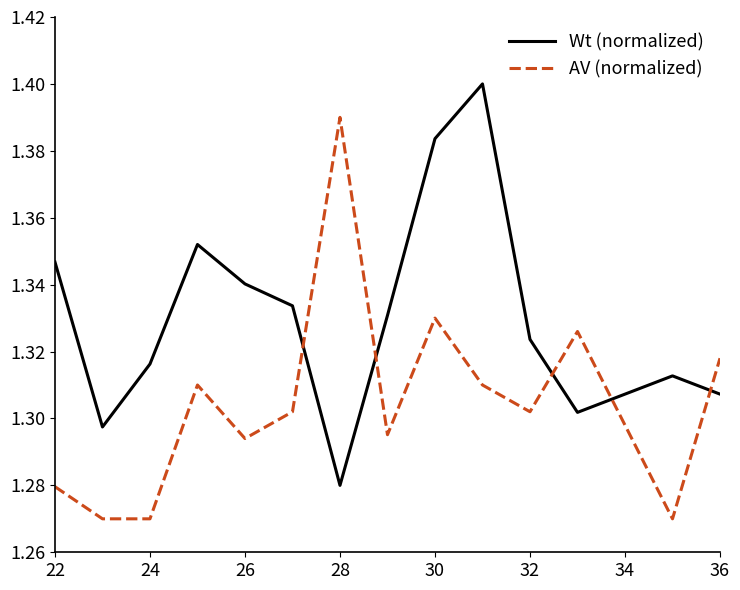

How many times do Wt (normalized) and AV (normalized) cross each other?

5